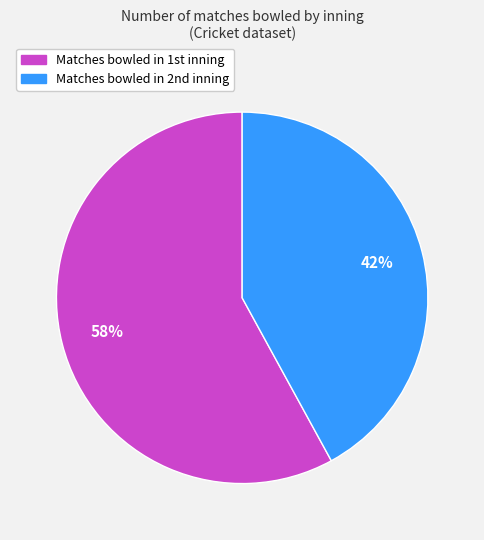

How many slices are in this pie chart?

2